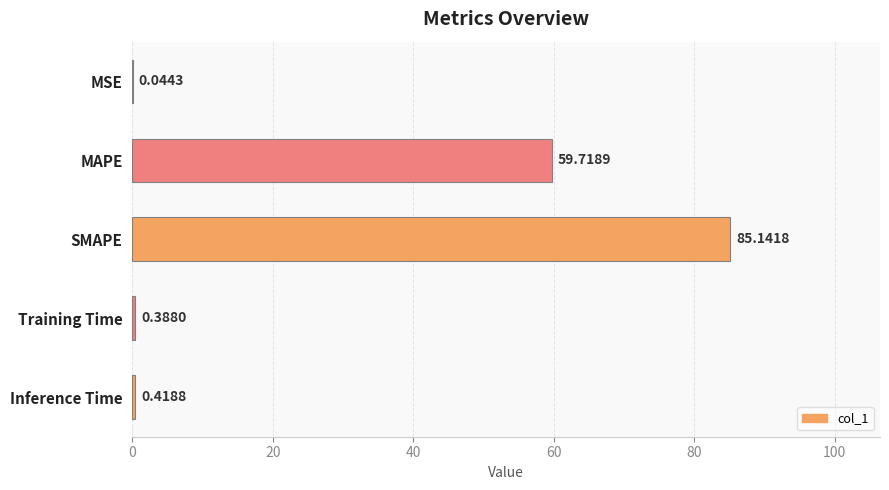

What is the sum of all values?

145.7